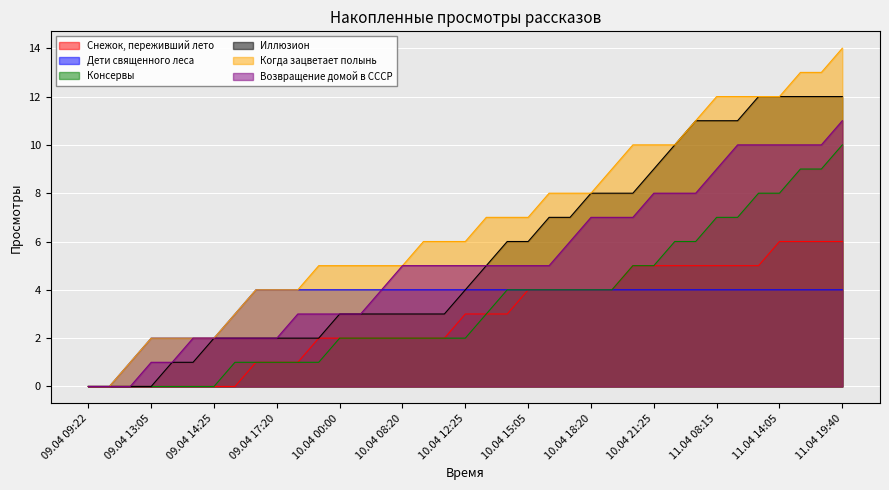

True or false: Дети священного леса and Возвращение домой в СССР cross at least once.

False